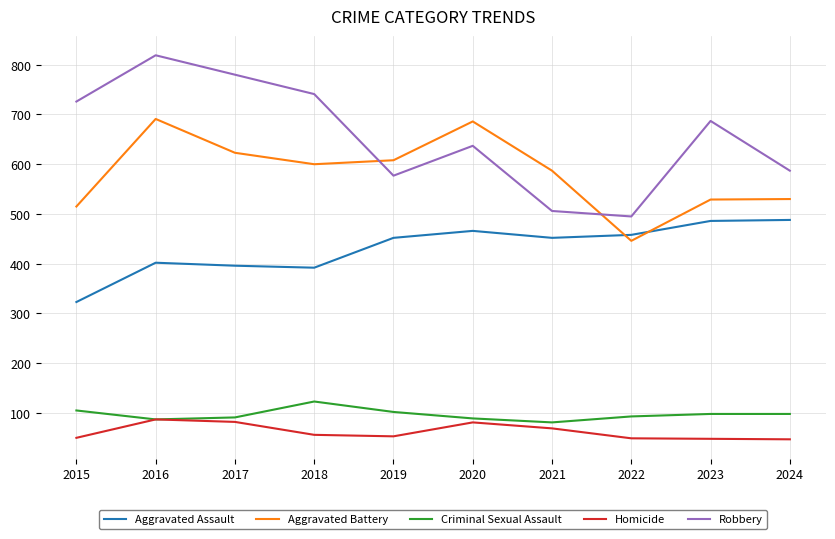

What is the greatest value displayed?

819